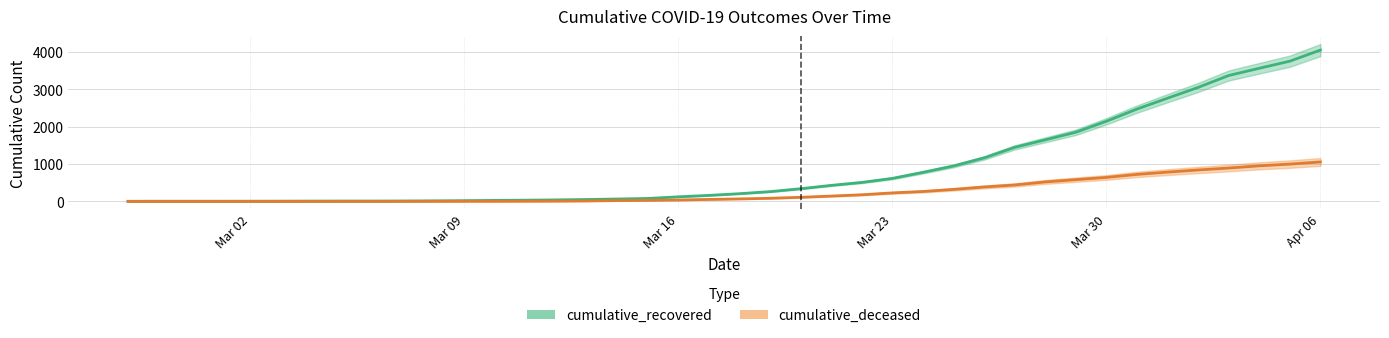

List the series in order of their overall mean, lowest first.

cumulative_deceased, cumulative_recovered